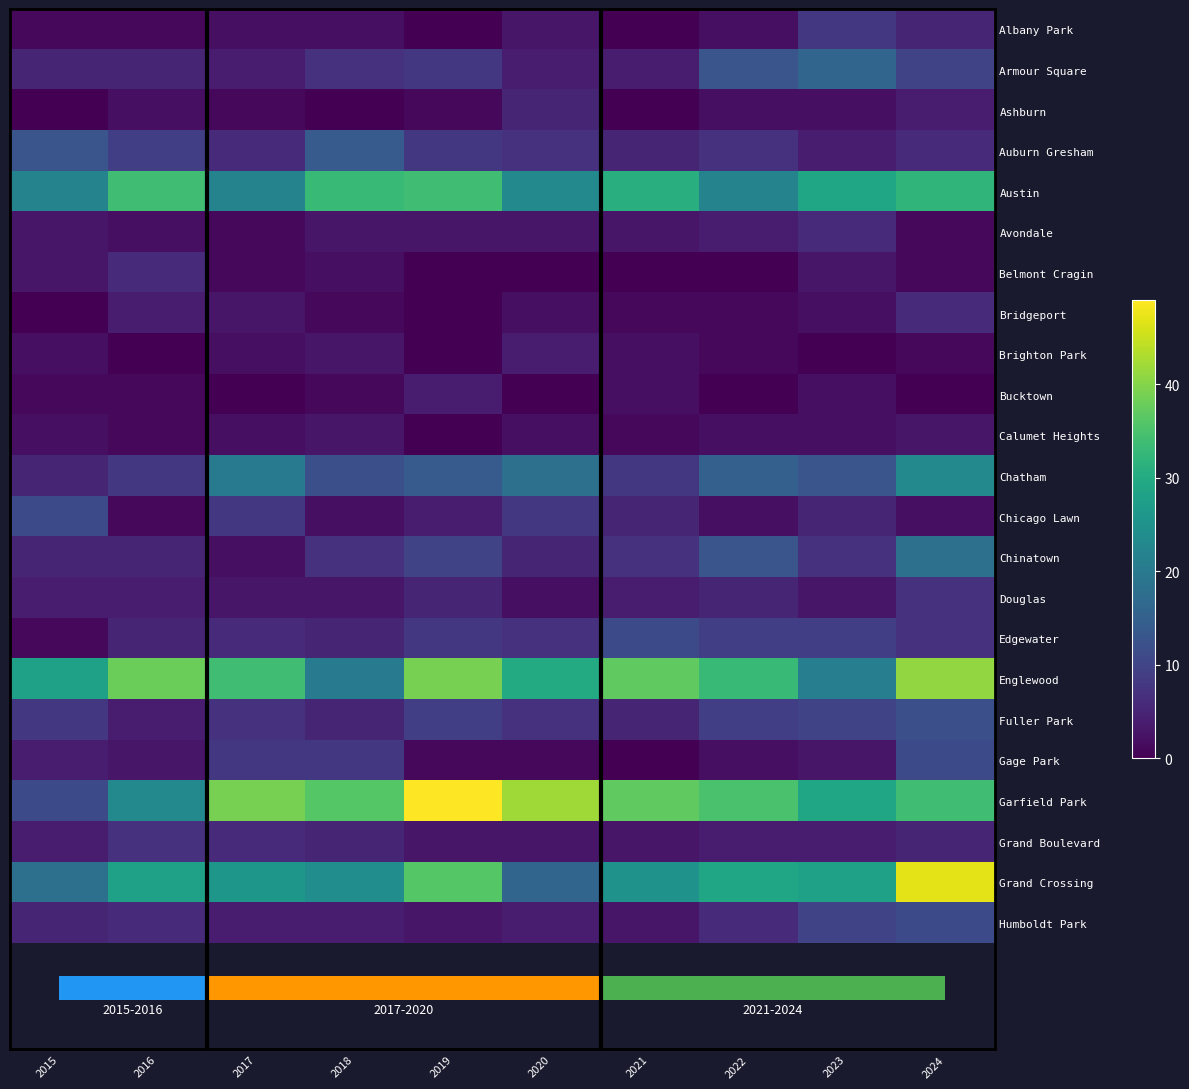

Reading left to right, transcribe all the data shown in this chart.

Albany Park: 2015=1	2016=1	2017=2	2018=2	2019=0	2020=3	2021=0	2022=2	2023=8	2024=5
Armour Square: 2015=5	2016=5	2017=4	2018=7	2019=8	2020=4	2021=4	2022=13	2023=16	2024=10
Ashburn: 2015=0	2016=2	2017=1	2018=0	2019=1	2020=5	2021=0	2022=2	2023=2	2024=4
Auburn Gresham: 2015=13	2016=9	2017=6	2018=14	2019=8	2020=7	2021=5	2022=7	2023=4	2024=6
Austin: 2015=22	2016=34	2017=22	2018=33	2019=34	2020=23	2021=31	2022=22	2023=29	2024=32
Avondale: 2015=3	2016=2	2017=1	2018=3	2019=3	2020=3	2021=3	2022=4	2023=6	2024=1
Belmont Cragin: 2015=3	2016=6	2017=1	2018=2	2019=0	2020=0	2021=0	2022=0	2023=3	2024=1
Bridgeport: 2015=0	2016=4	2017=3	2018=1	2019=0	2020=2	2021=1	2022=1	2023=2	2024=6
Brighton Park: 2015=2	2016=0	2017=2	2018=3	2019=0	2020=4	2021=2	2022=1	2023=0	2024=1
Bucktown: 2015=1	2016=1	2017=0	2018=1	2019=4	2020=0	2021=2	2022=0	2023=2	2024=0
Calumet Heights: 2015=2	2016=1	2017=2	2018=3	2019=0	2020=2	2021=1	2022=2	2023=2	2024=3
Chatham: 2015=5	2016=8	2017=20	2018=12	2019=14	2020=18	2021=8	2022=15	2023=13	2024=23
Chicago Lawn: 2015=11	2016=1	2017=8	2018=2	2019=4	2020=8	2021=5	2022=2	2023=5	2024=2
Chinatown: 2015=5	2016=5	2017=2	2018=7	2019=10	2020=5	2021=7	2022=13	2023=7	2024=18
Douglas: 2015=4	2016=4	2017=3	2018=3	2019=5	2020=2	2021=4	2022=5	2023=3	2024=7
Edgewater: 2015=1	2016=5	2017=6	2018=5	2019=8	2020=7	2021=11	2022=9	2023=9	2024=7
Englewood: 2015=28	2016=38	2017=34	2018=20	2019=39	2020=30	2021=37	2022=33	2023=21	2024=41
Fuller Park: 2015=8	2016=4	2017=7	2018=5	2019=9	2020=7	2021=5	2022=9	2023=10	2024=12
Gage Park: 2015=4	2016=3	2017=8	2018=8	2019=1	2020=1	2021=0	2022=2	2023=3	2024=11
Garfield Park: 2015=11	2016=23	2017=39	2018=36	2019=49	2020=42	2021=37	2022=35	2023=29	2024=34
Grand Boulevard: 2015=4	2016=7	2017=6	2018=5	2019=3	2020=3	2021=3	2022=4	2023=4	2024=5
Grand Crossing: 2015=18	2016=28	2017=26	2018=24	2019=36	2020=16	2021=25	2022=29	2023=28	2024=47
Humboldt Park: 2015=5	2016=6	2017=4	2018=4	2019=3	2020=4	2021=3	2022=6	2023=10	2024=11